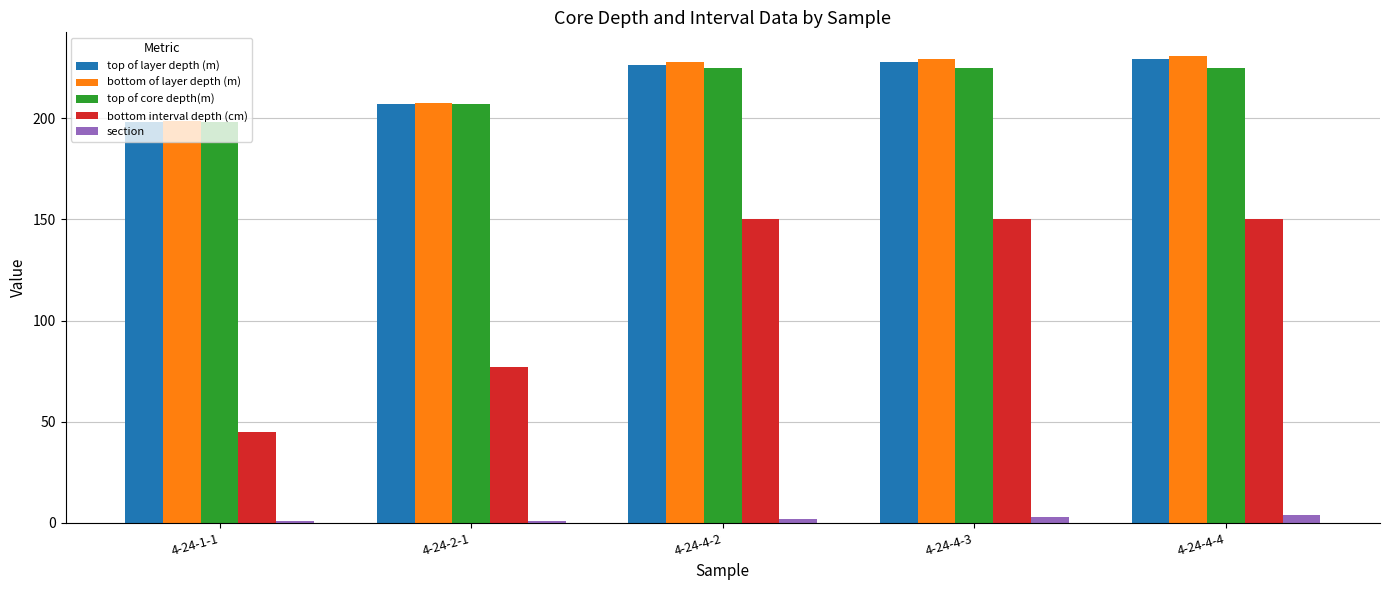

What is the difference between the highest and lowest values at 4-24-2-1?

206.8